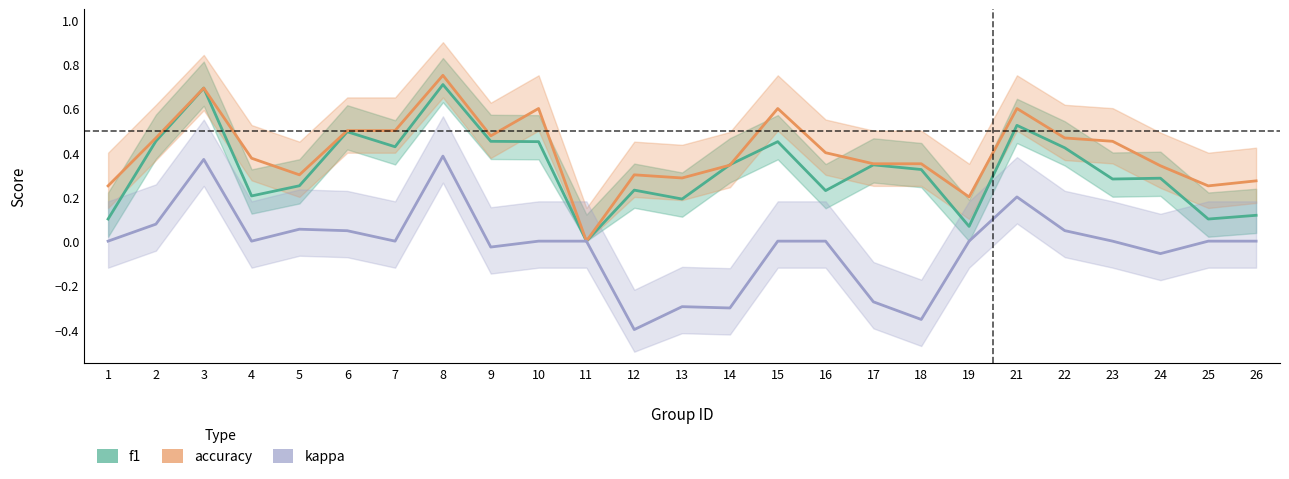

What is the highest value of the accuracy series?

0.8